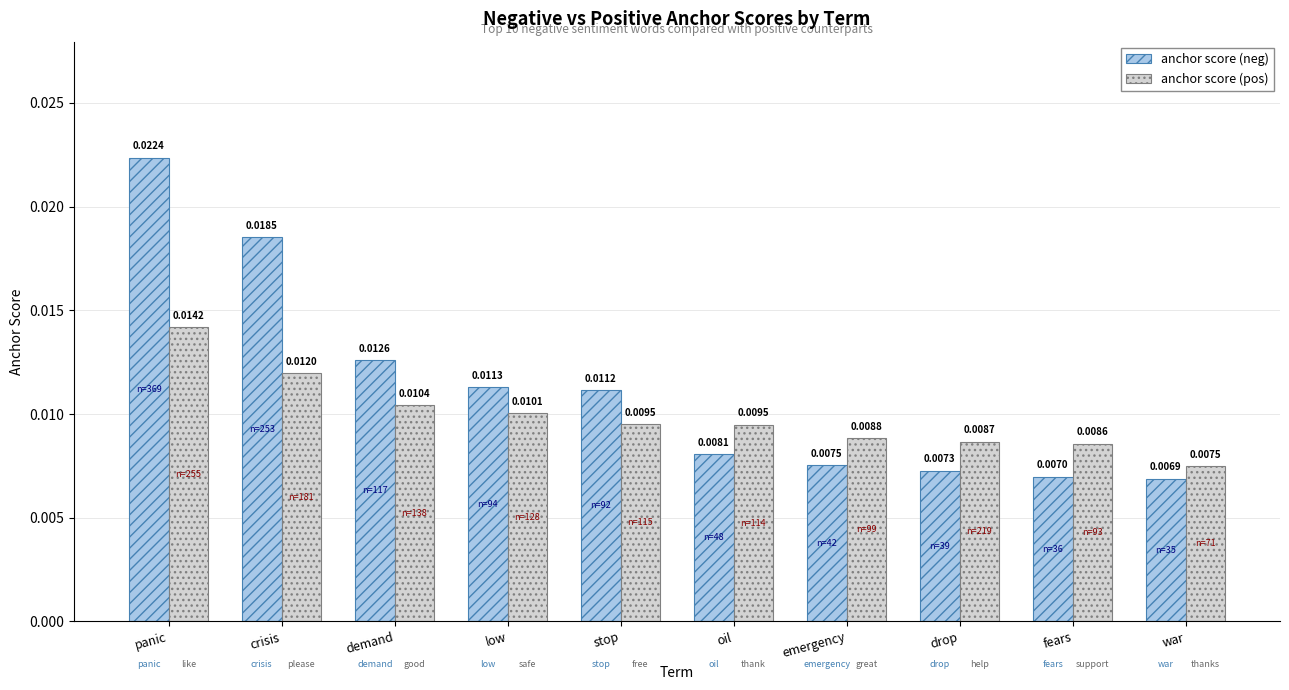

List the series in order of their overall mean, highest first.

anchor score (neg), anchor score (pos)